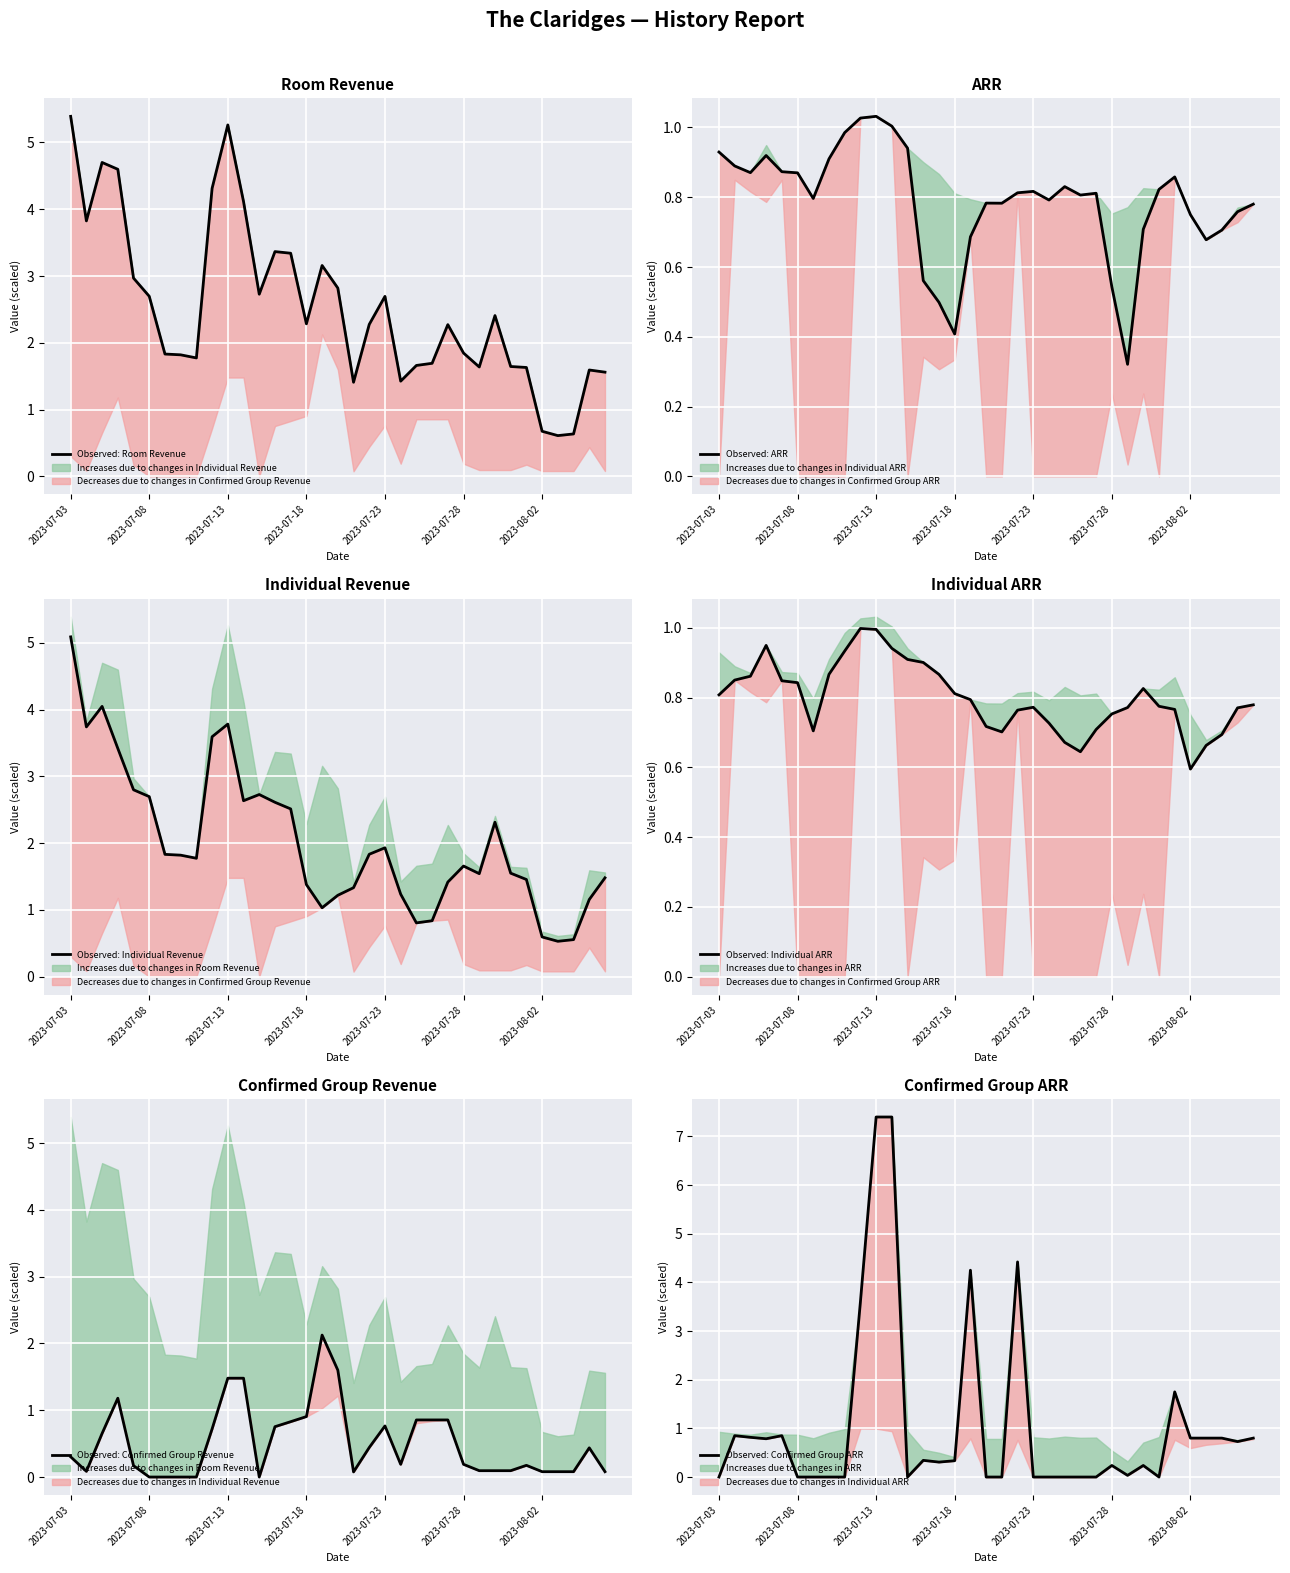

True or false: Observed: Individual Revenue has more than 2 interior local peaks.

True